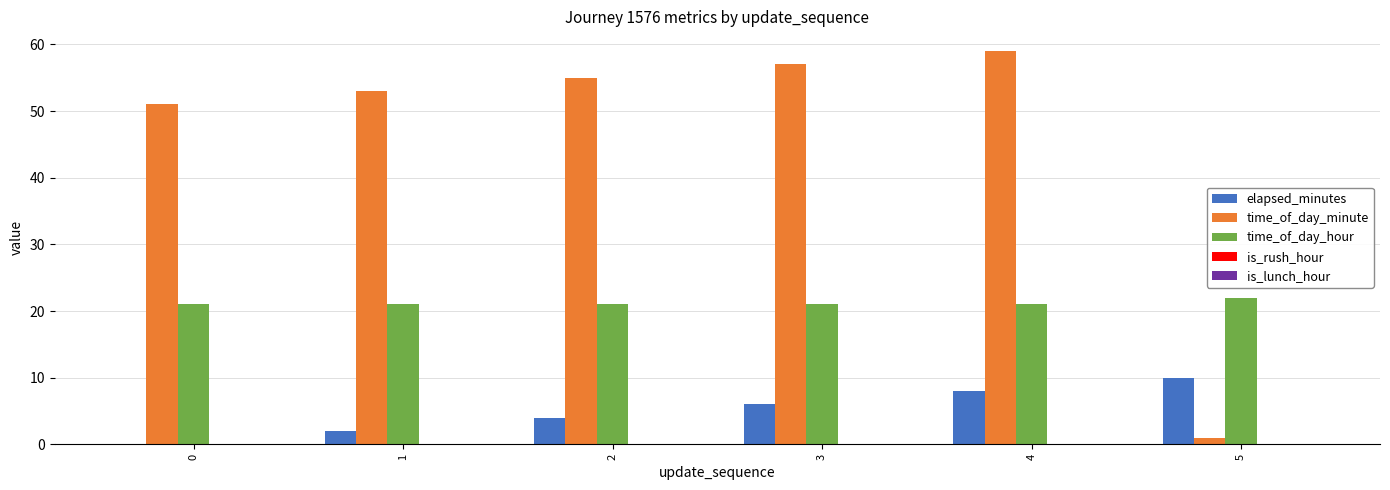

What is the highest value of the time_of_day_hour series?

22